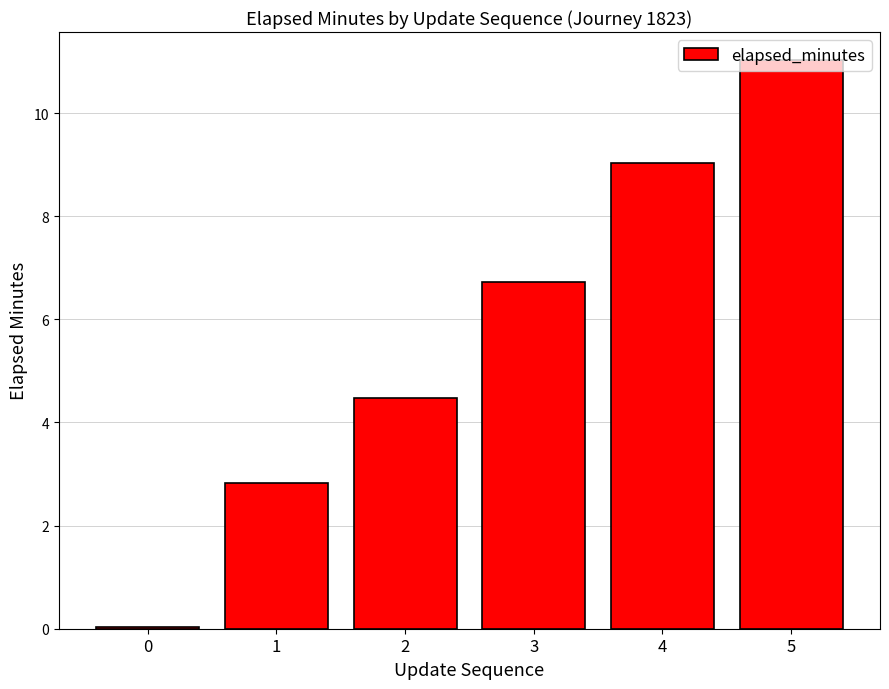

Which label corresponds to the largest value in the chart?

5